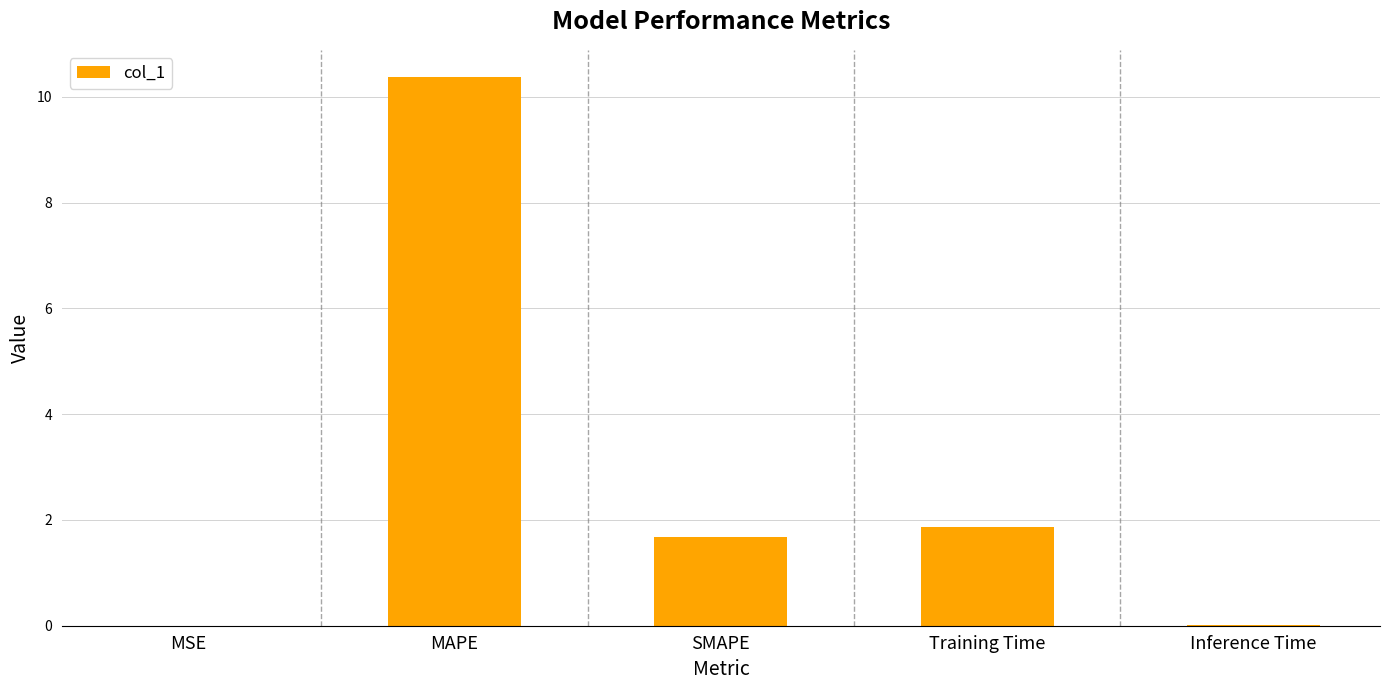

Which has a higher value, MSE or SMAPE?

SMAPE